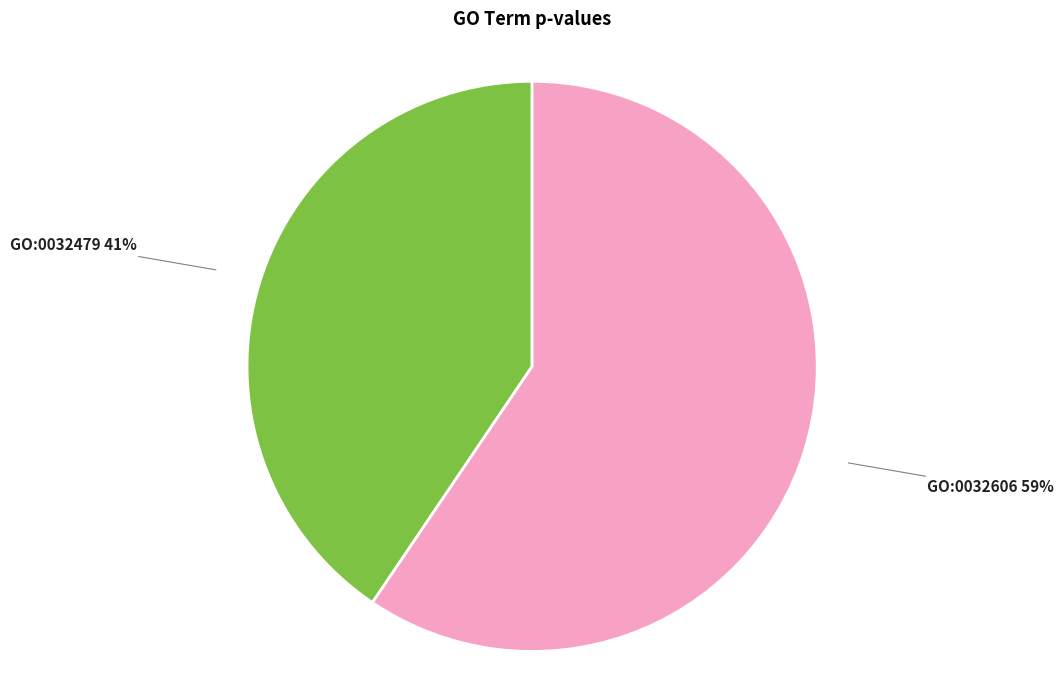

Is there a majority slice in this chart?

Yes